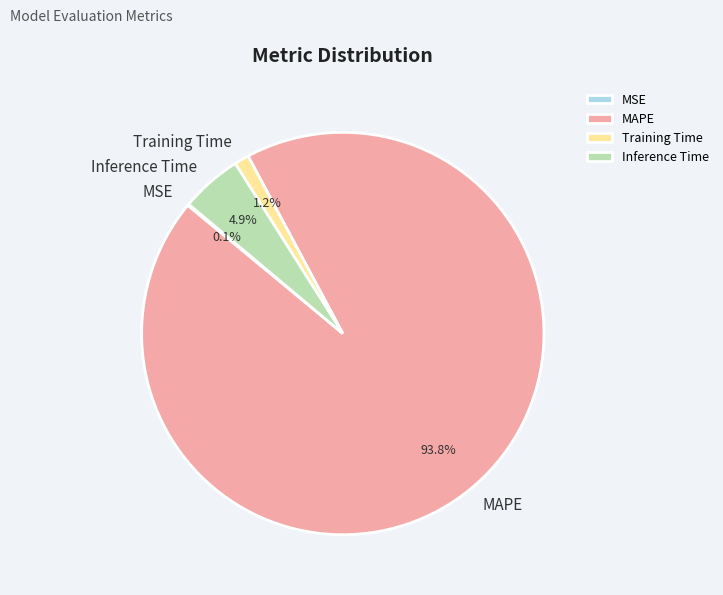

Between MAPE and Inference Time, which is larger?

MAPE